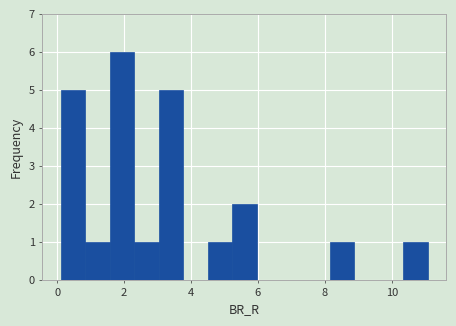

Around what value on the x-axis is the tallest bar? Give the approximate position of its centre, as read against the axis.

2.0